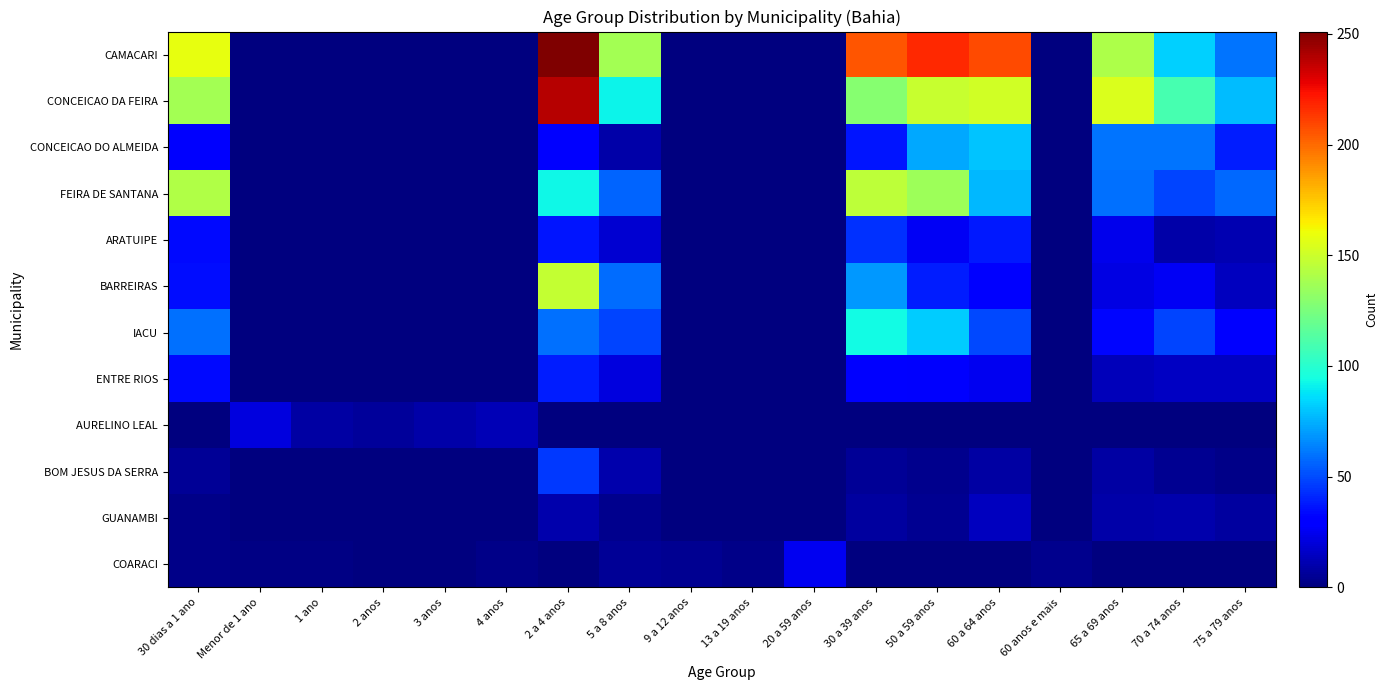

At Menor de 1 ano, list the series in order from smallest to largest.

CAMACARI, CONCEICAO DA FEIRA, CONCEICAO DO ALMEIDA, FEIRA DE SANTANA, ARATUIPE, BARREIRAS, IACU, ENTRE RIOS, BOM JESUS DA SERRA, GUANAMBI, COARACI, AURELINO LEAL